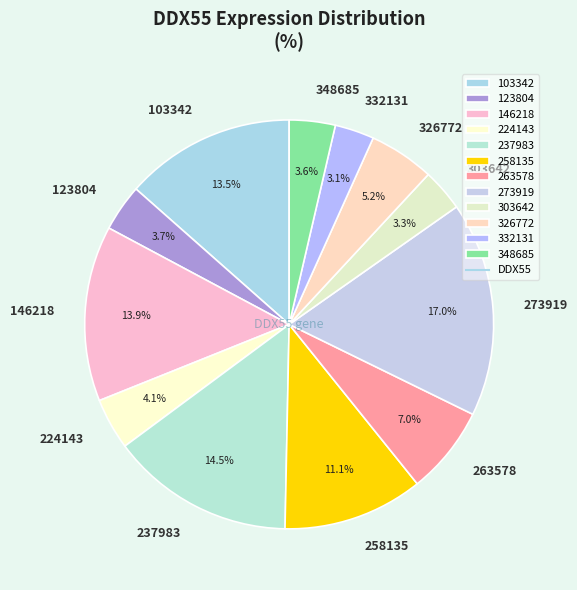

To the nearest percent, what percentage of the pie is 303642?

3%